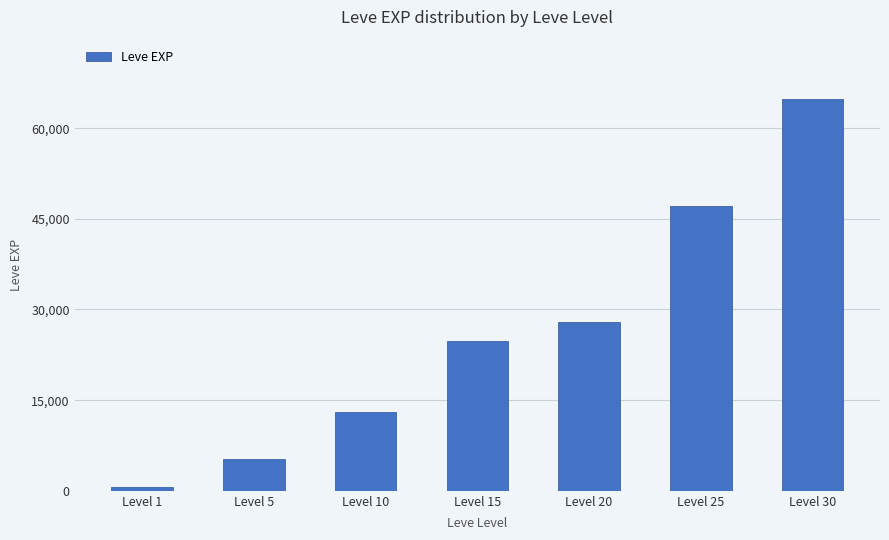

What is the value of the 7th bar from the left?

64910